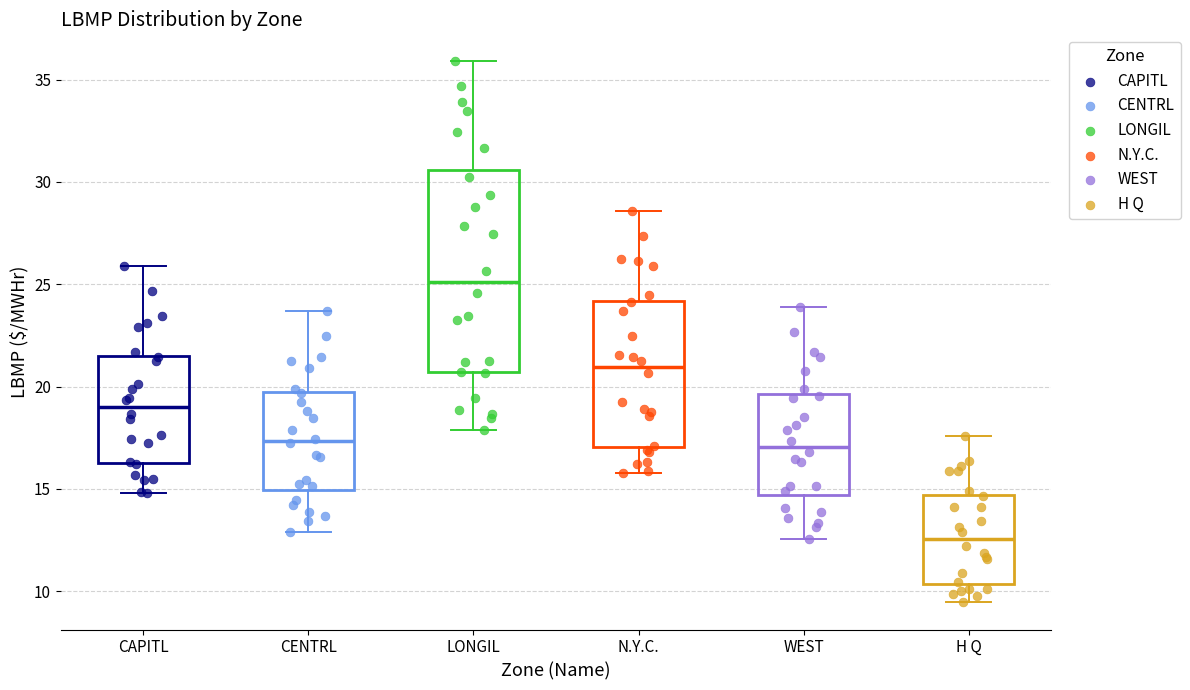

Comparing the boxes themselves (not the whiskers), which one is the tallest?

LONGIL